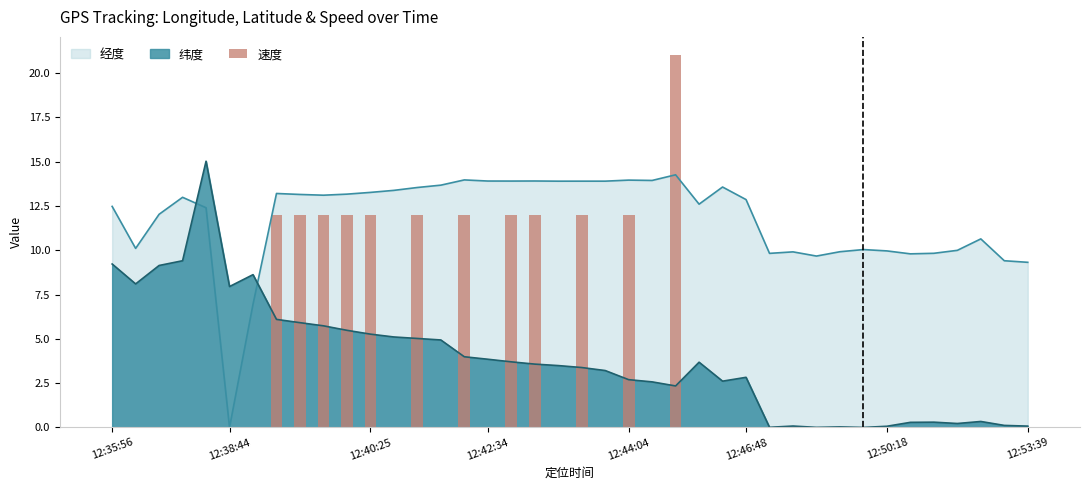

True or false: 经度 has a value of 21.9 at 12:42:34.

False